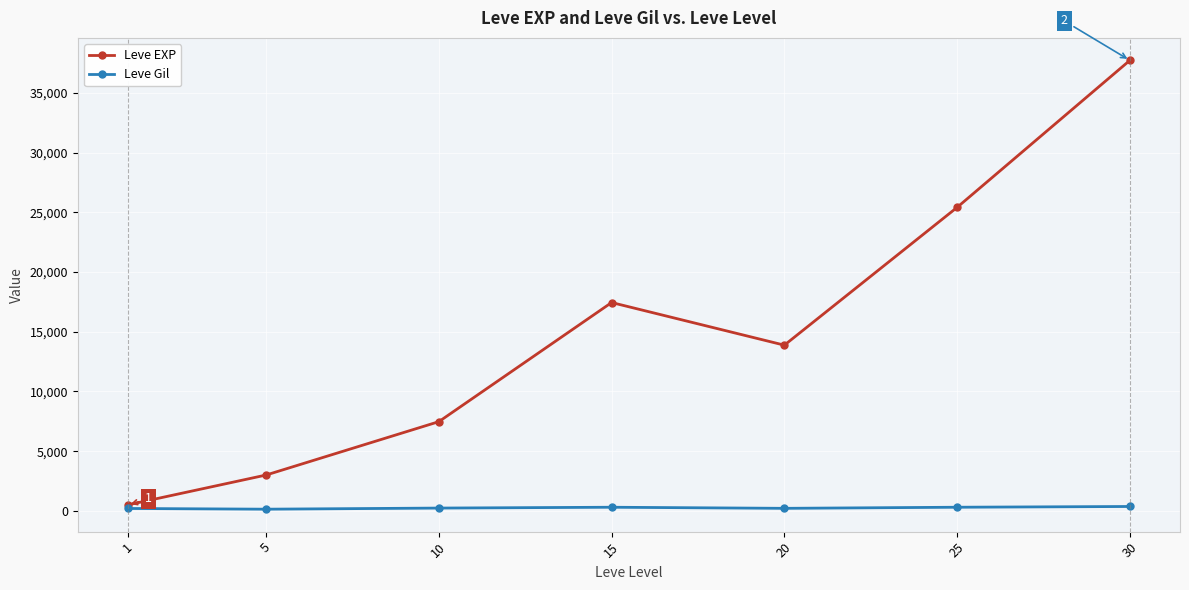

List the series in order of their overall mean, lowest first.

Leve Gil, Leve EXP